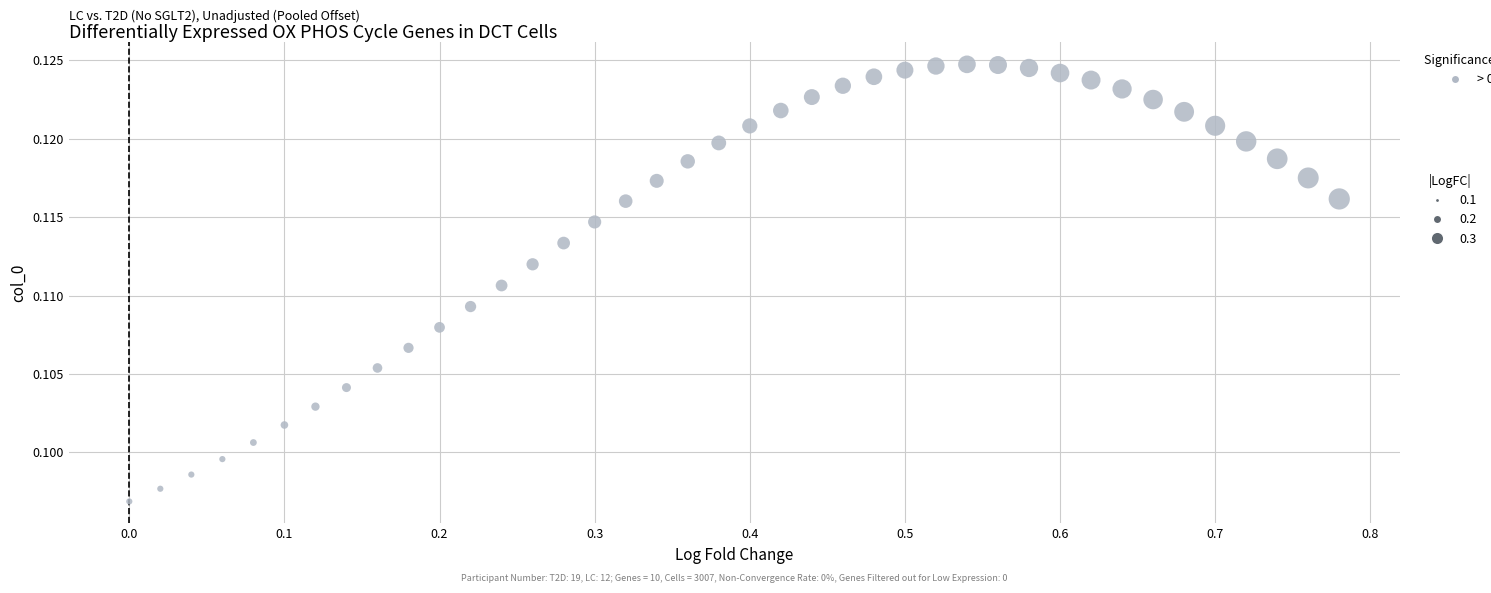

What is the range of X values (max minus min)?

0.8